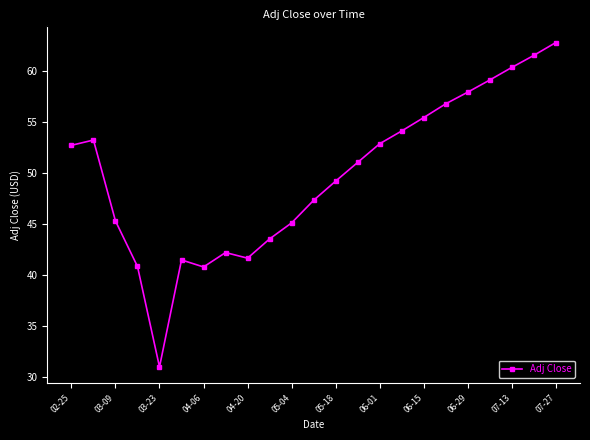

What is the difference between the maximum and second lowest values?

22.0